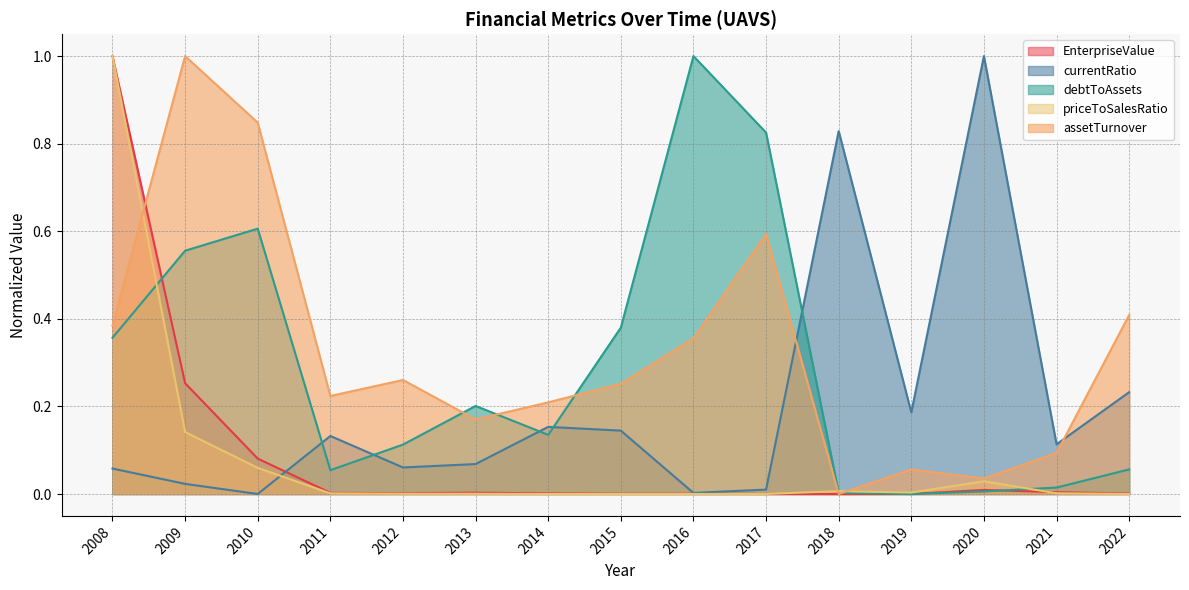

How many interior local valleys does the EnterpriseValue series have?

3